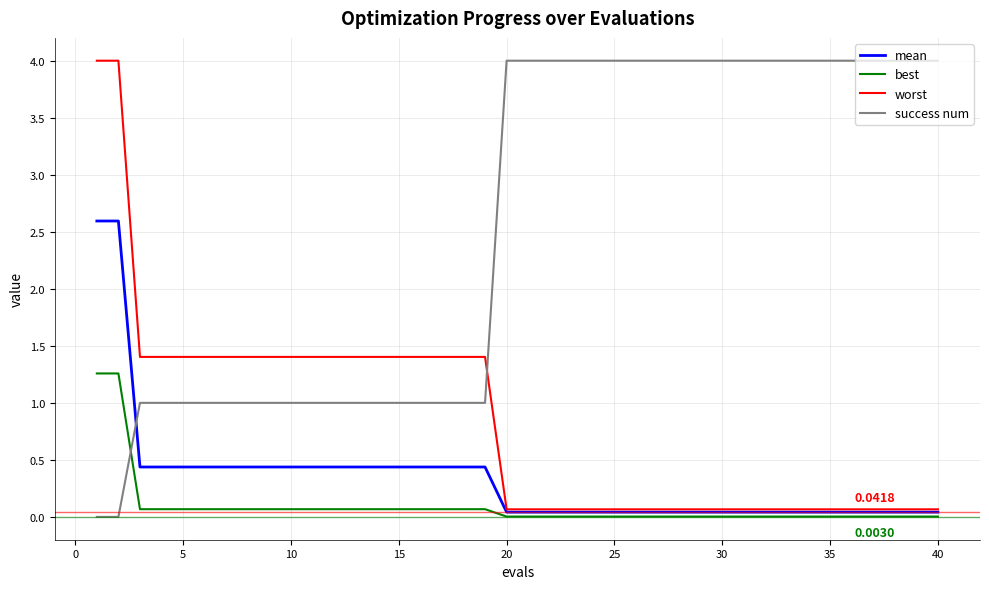

True or false: worst and success num intersect in this chart.

True